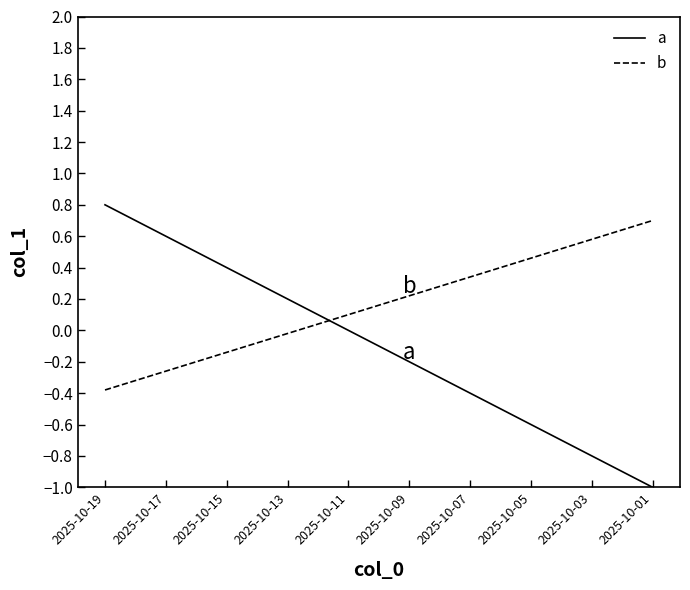

Which series ends up on top after the final intersection of b and a?

b